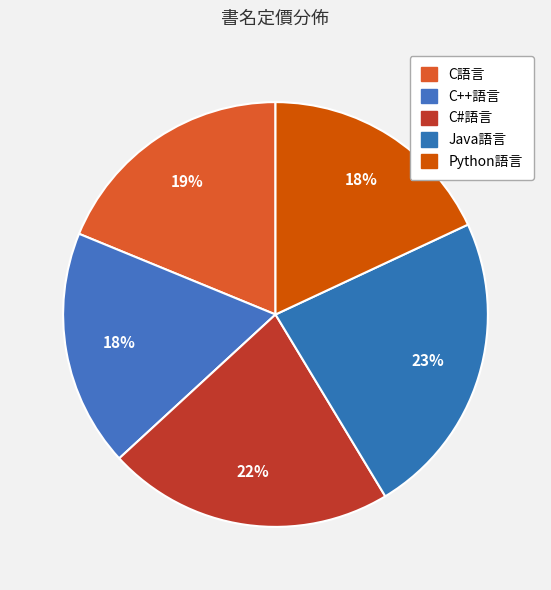

What percentage is the C#語言 slice, to the nearest percent?

22%